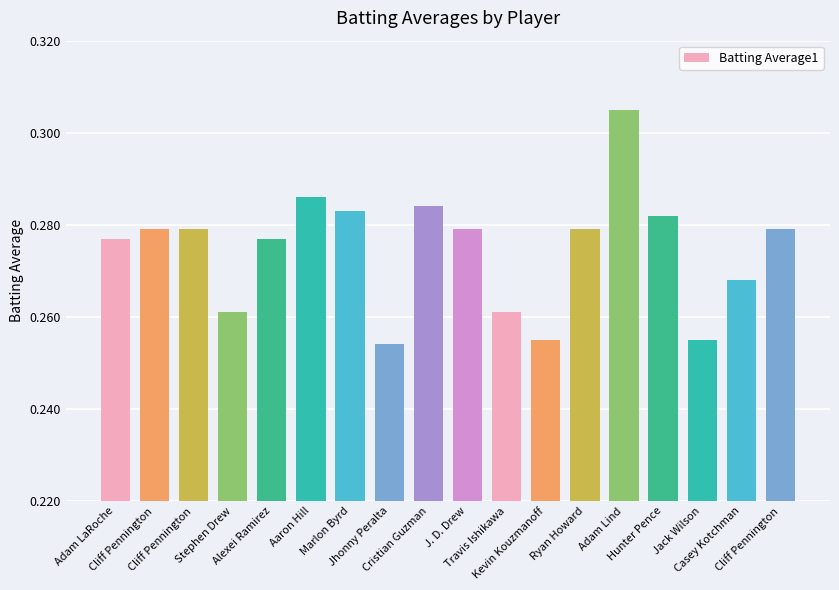

Does the chart contain any negative values?

No